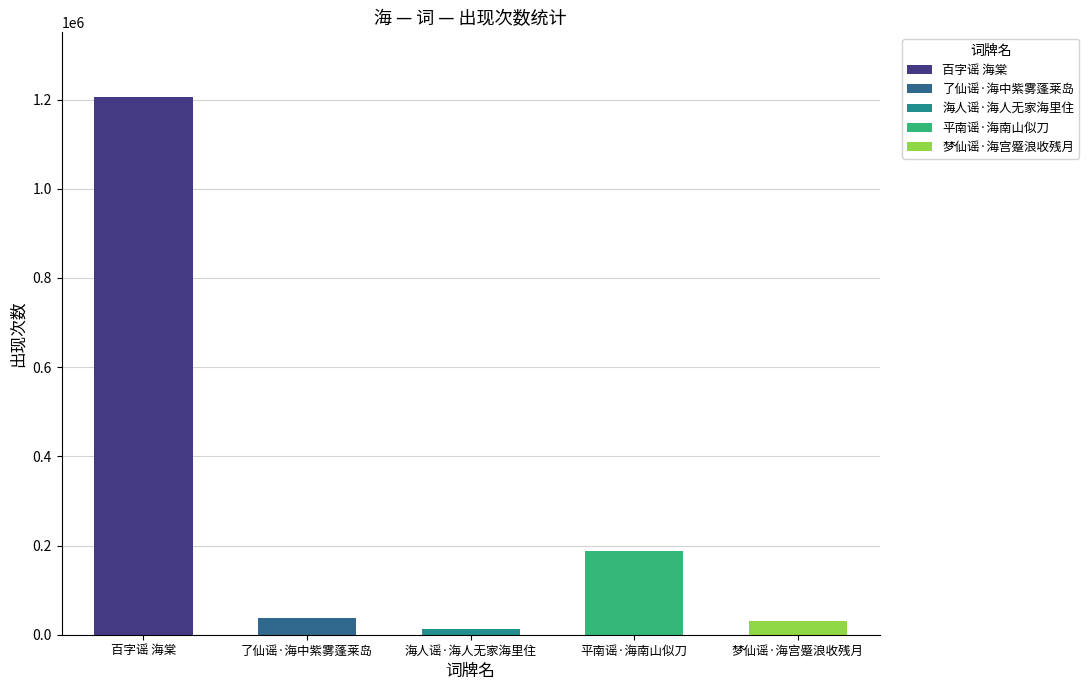

Is it true that the value at 平南谣·海南山似刀 is 41448?

False